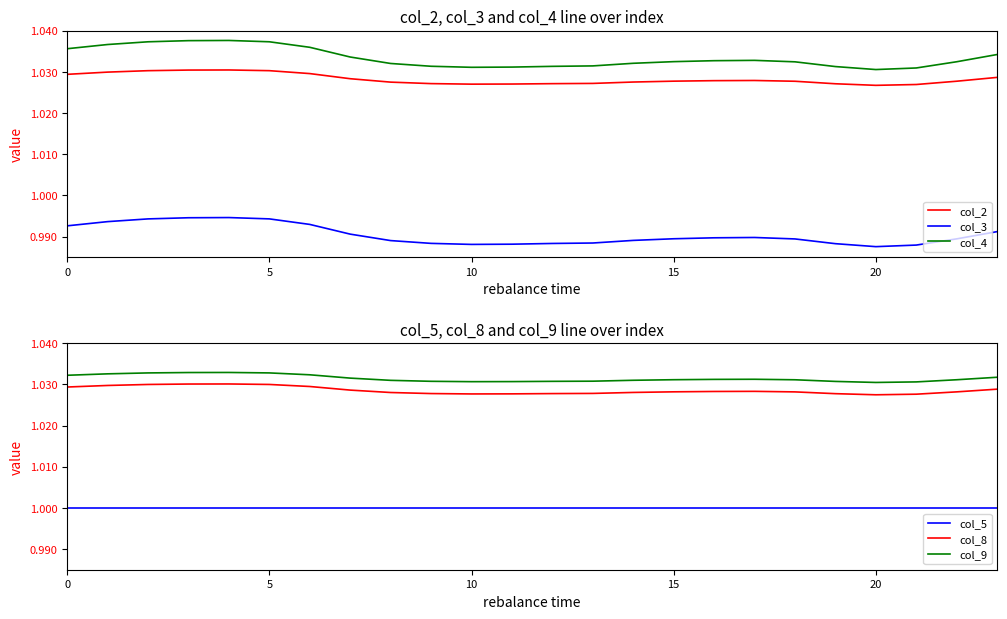

How many interior local peaks does the col_3 series have?

2